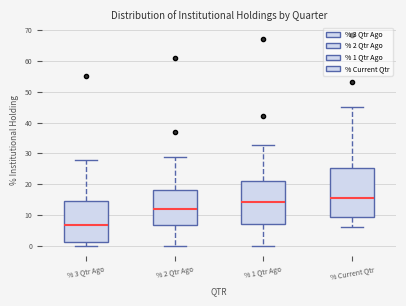

Reading left to right, transcribe this box plot: for each box, give where its median line is, the range the box spans, and where its two whiskers end, as read against the y-axis. The values are not printed on the chart, so give them approximately, as read against the axis.

% 3 Qtr Ago: median 7, box 1 to 15, whiskers 0 to 28
% 2 Qtr Ago: median 12, box 7 to 18, whiskers 0 to 29
% 1 Qtr Ago: median 14, box 7 to 21, whiskers 0 to 33
% Current Qtr: median 15, box 9 to 25, whiskers 6 to 45